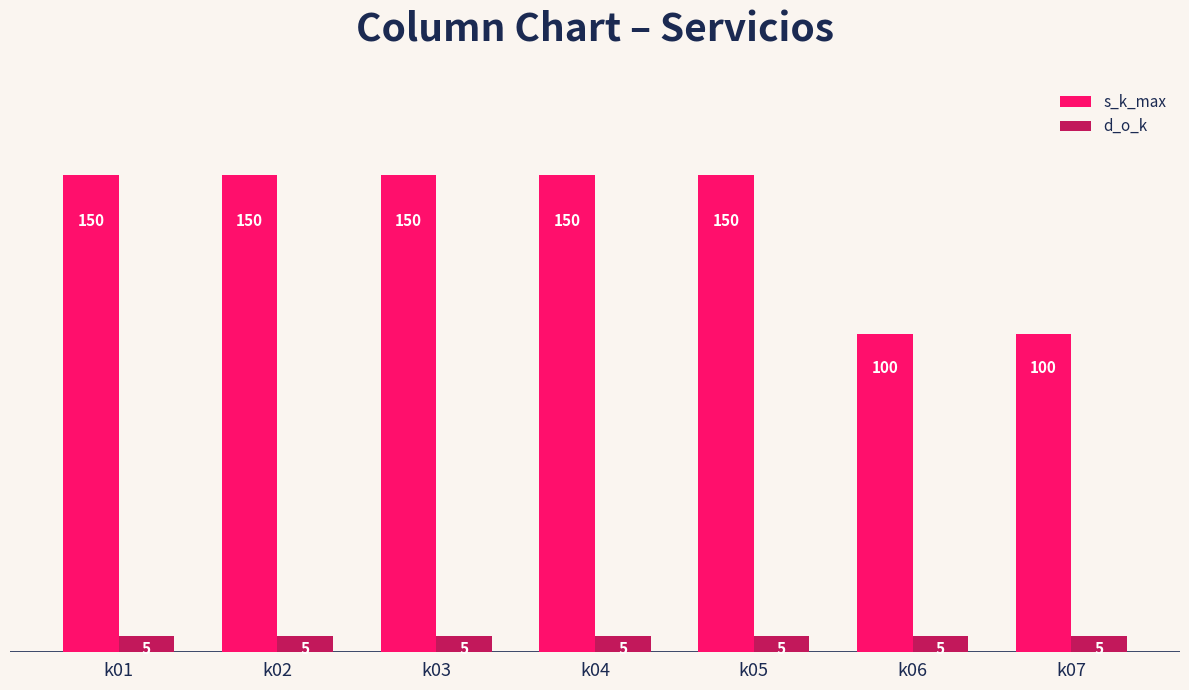

How many bars are there in each group?

2